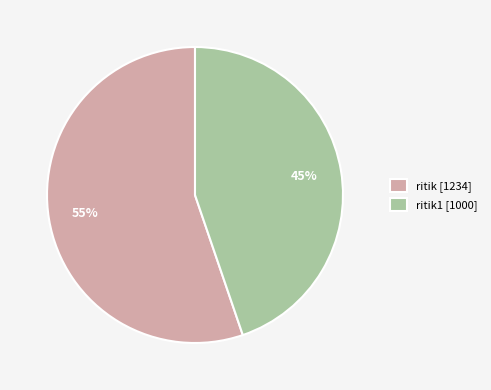

To the nearest percent, what is the difference between the largest and smallest slice percentages?

10%